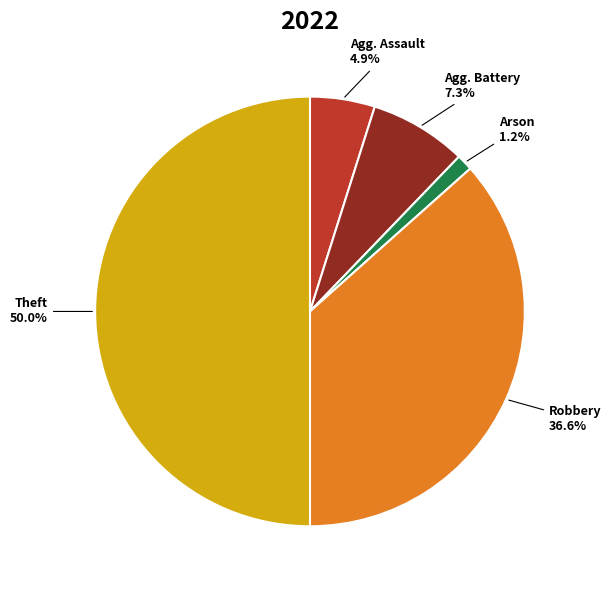

Count the number of slices in the pie.

5